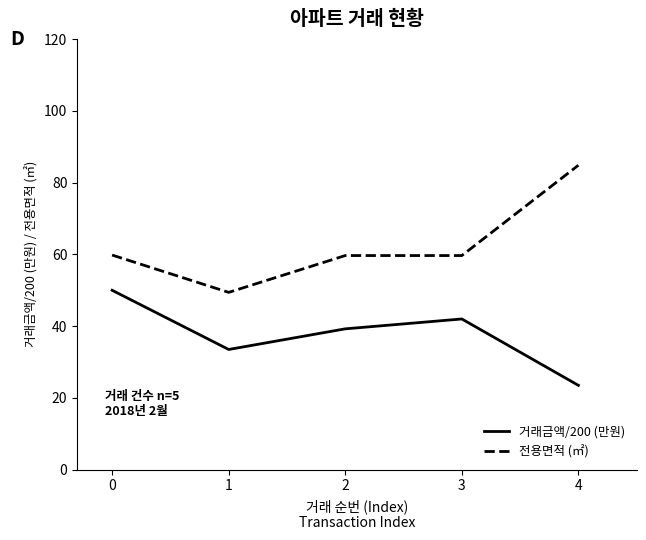

True or false: 전용면적 (㎡) and 거래금액/200 (만원) cross at least once.

False